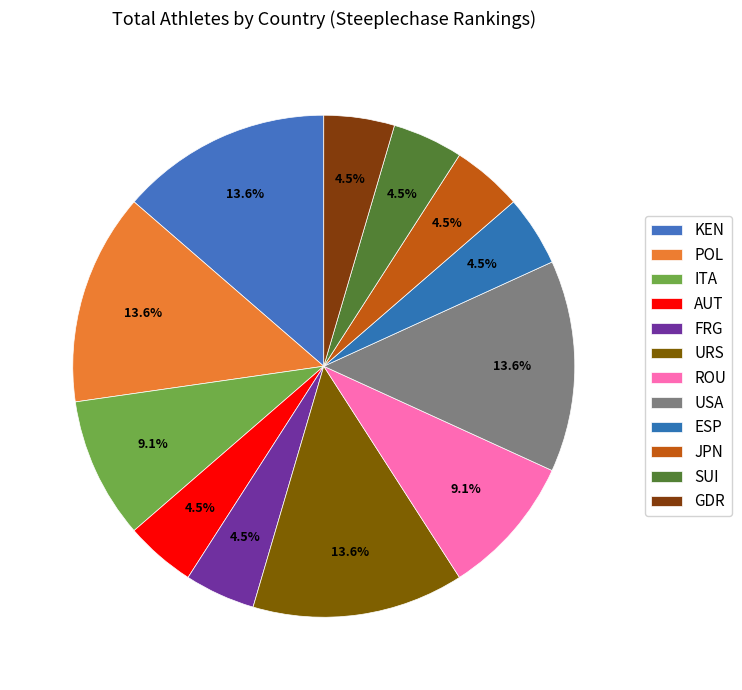

Combined, do JPN and FRG account for over 50%?

No